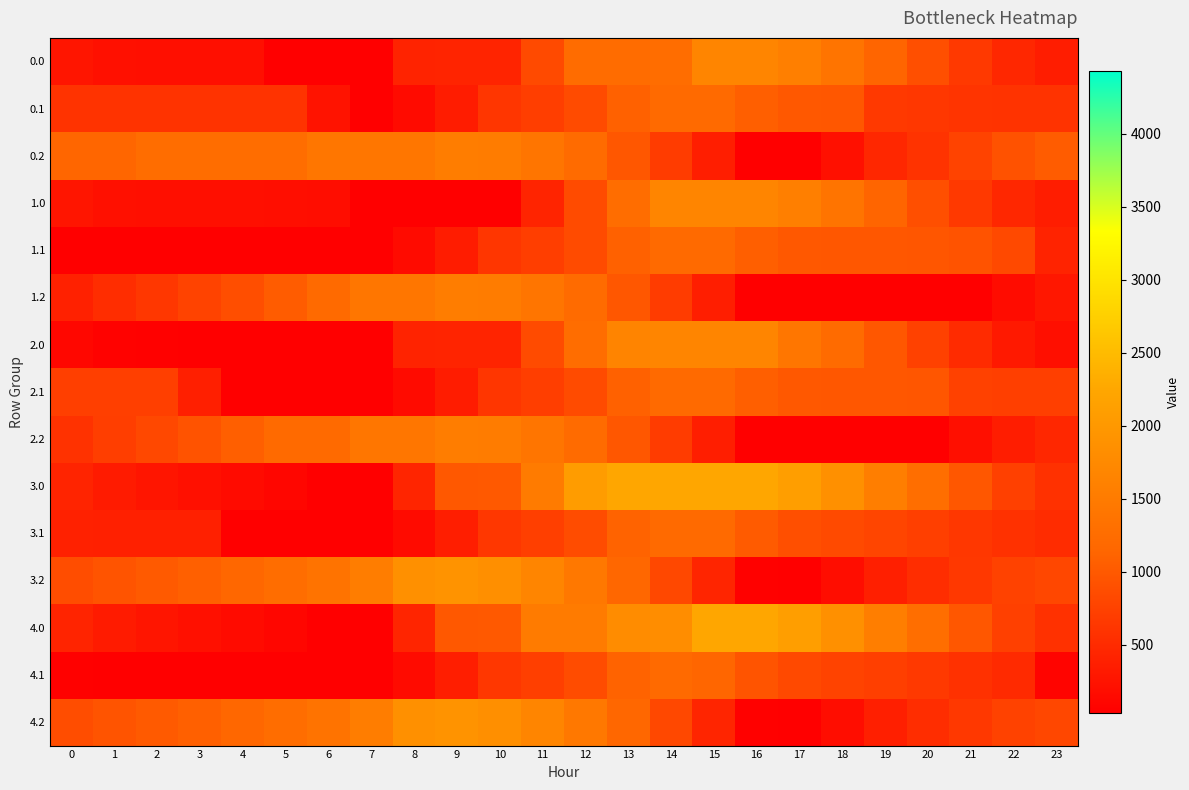

What is the minimum value shown in the chart?

33.4